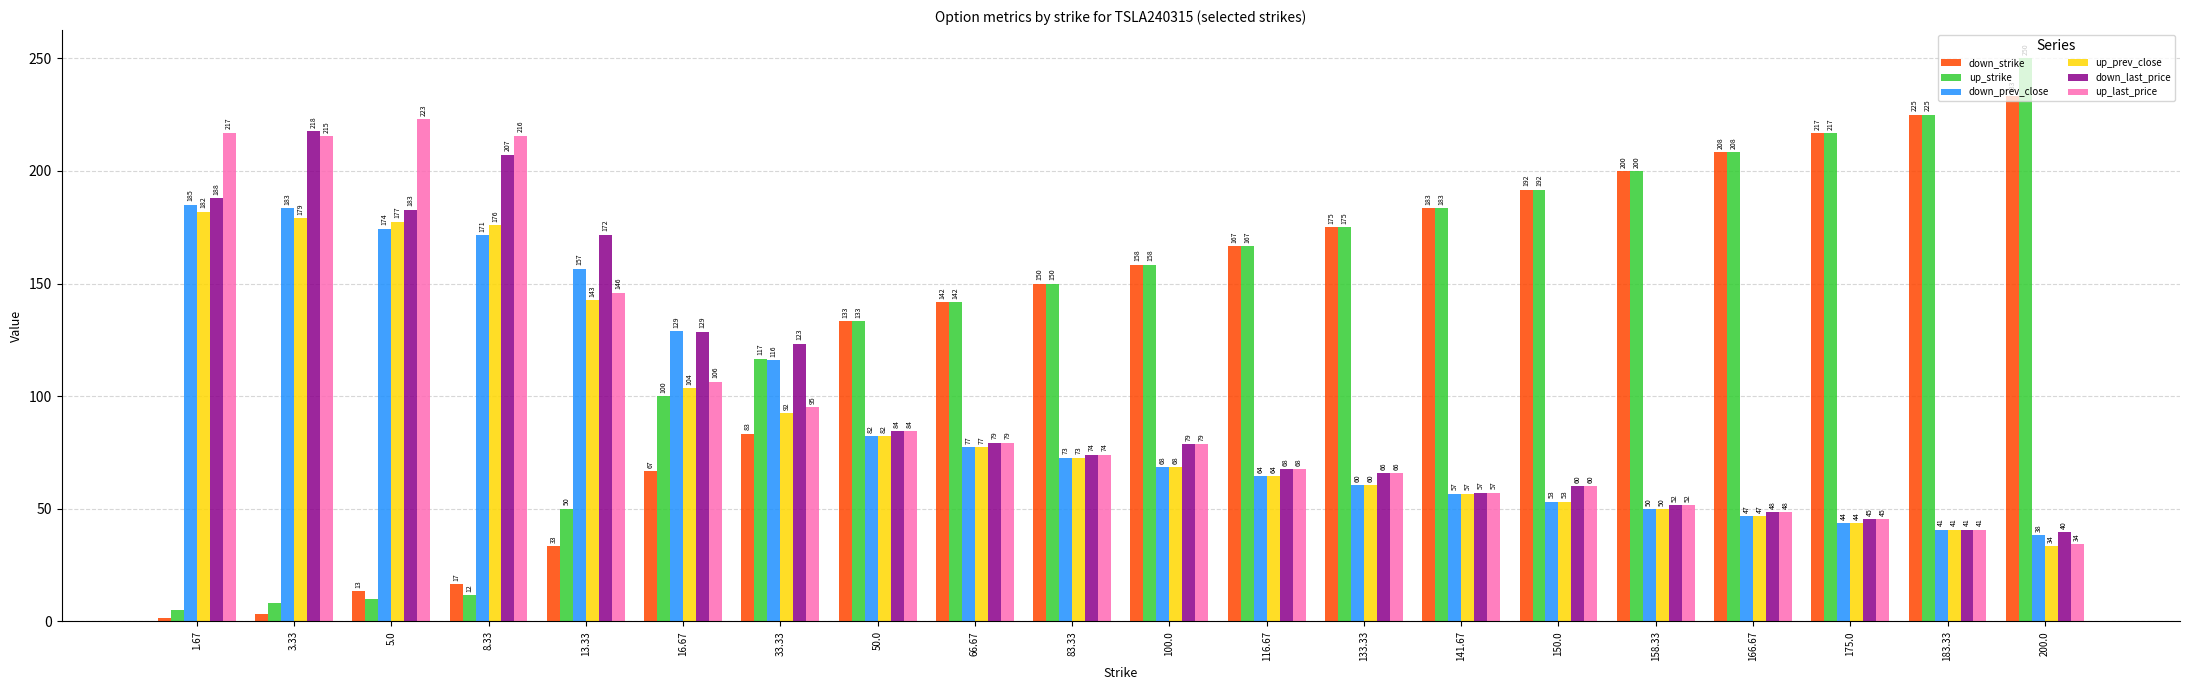

What is the spread (max minus min) of values at 200.0?

216.5